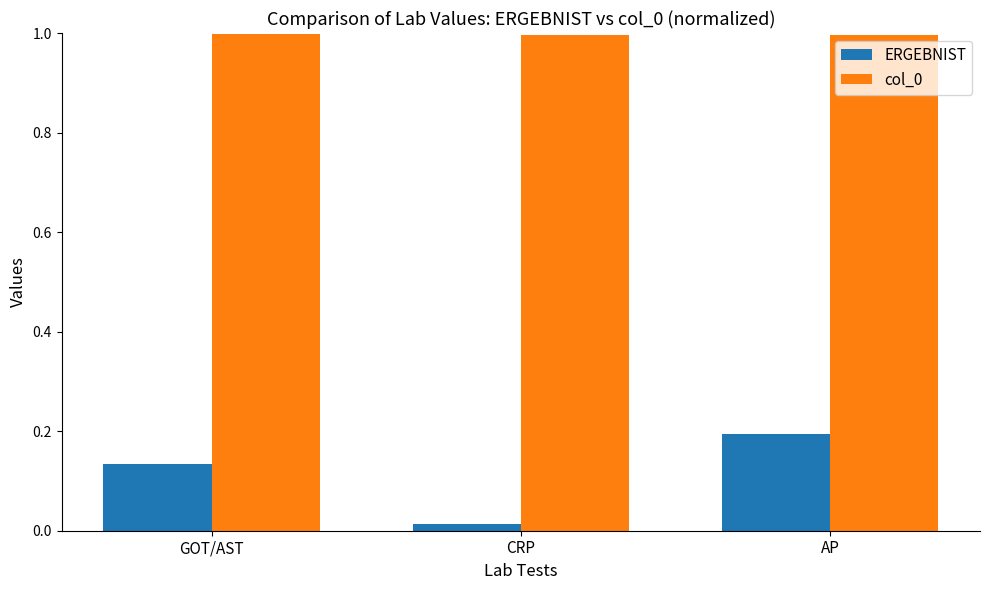

At which label is ERGEBNIST closest to 0?

CRP